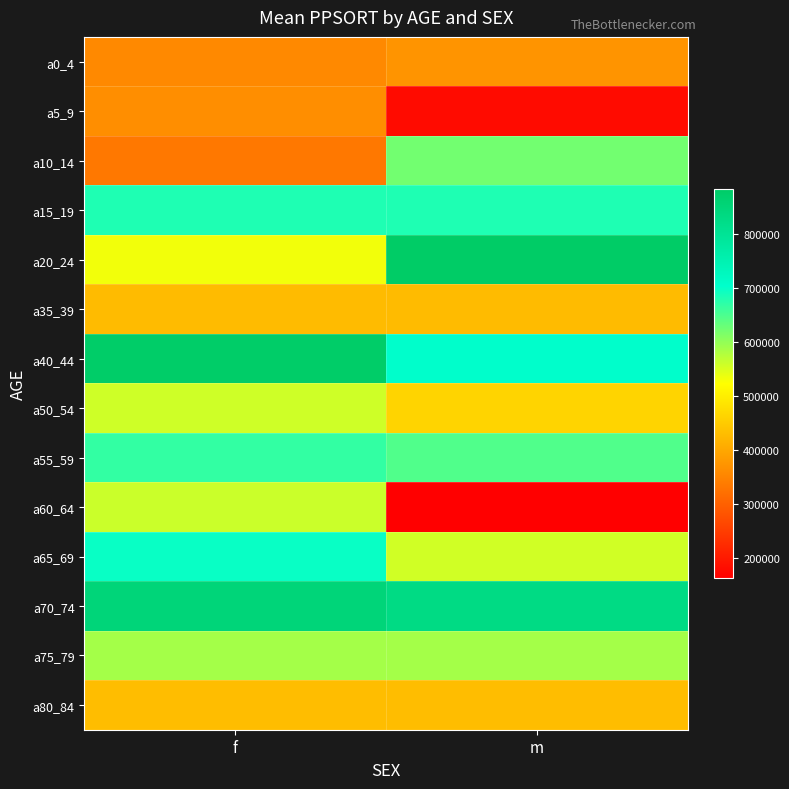

At which category is the sum across all series the highest?

f